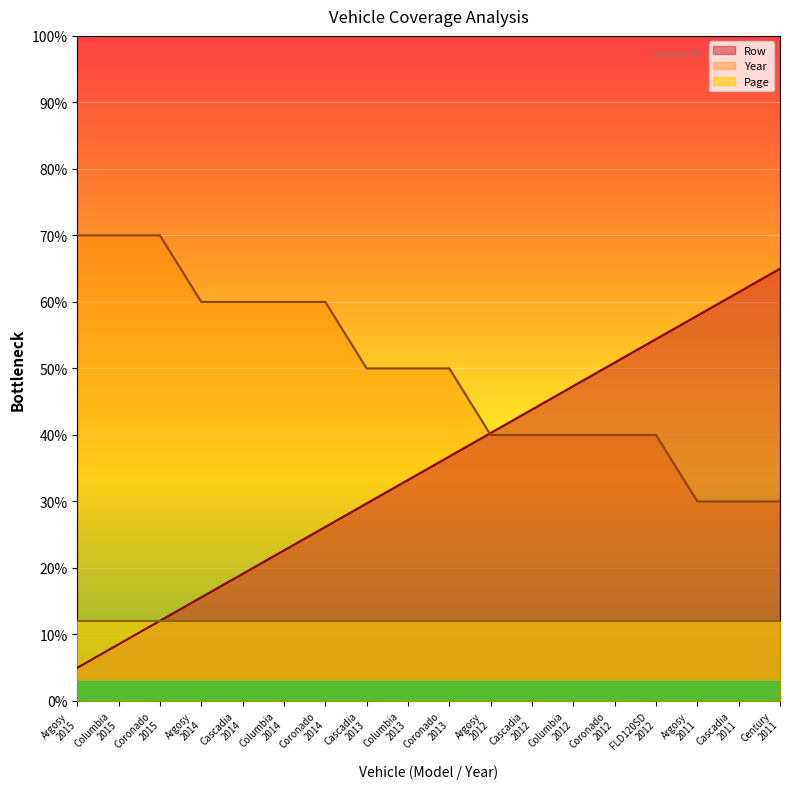

What is the spread (max minus min) of values at FLD120SD
2012?

42.4